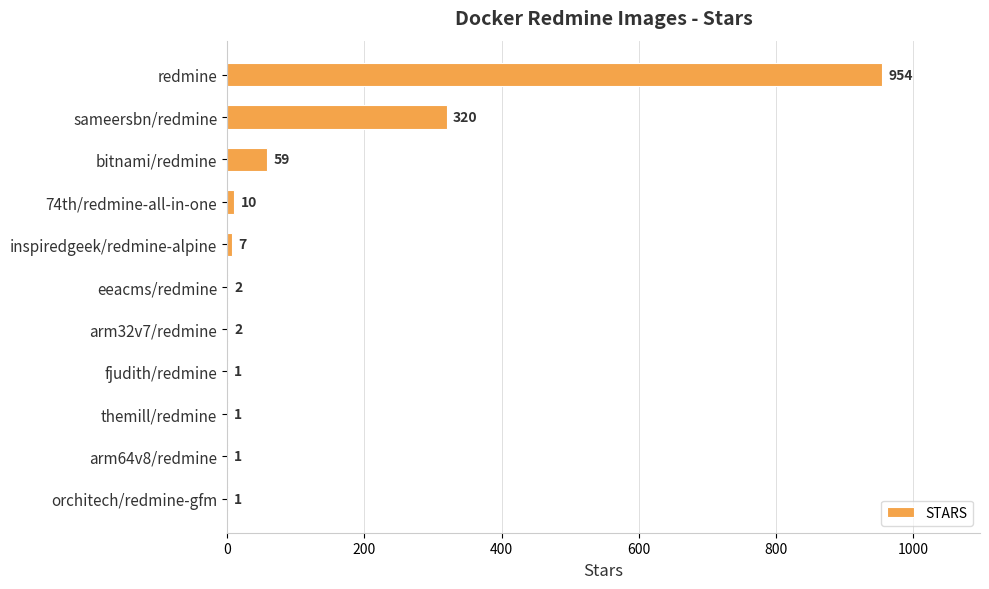

What is the sum of all values?

1358